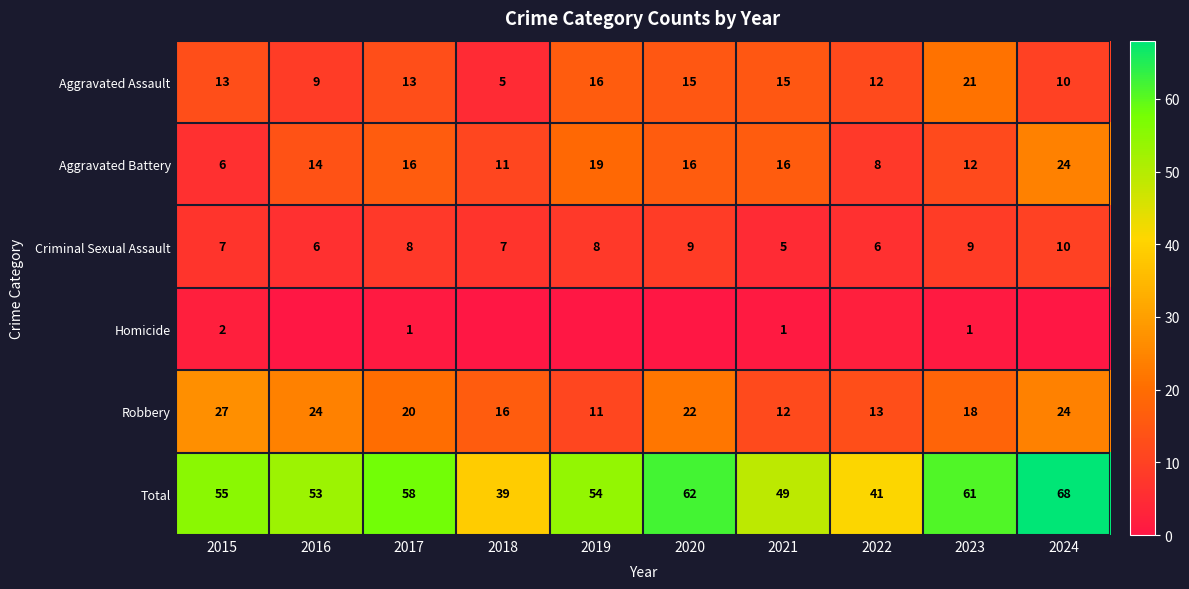

At which category is the sum across all series the highest?

2024